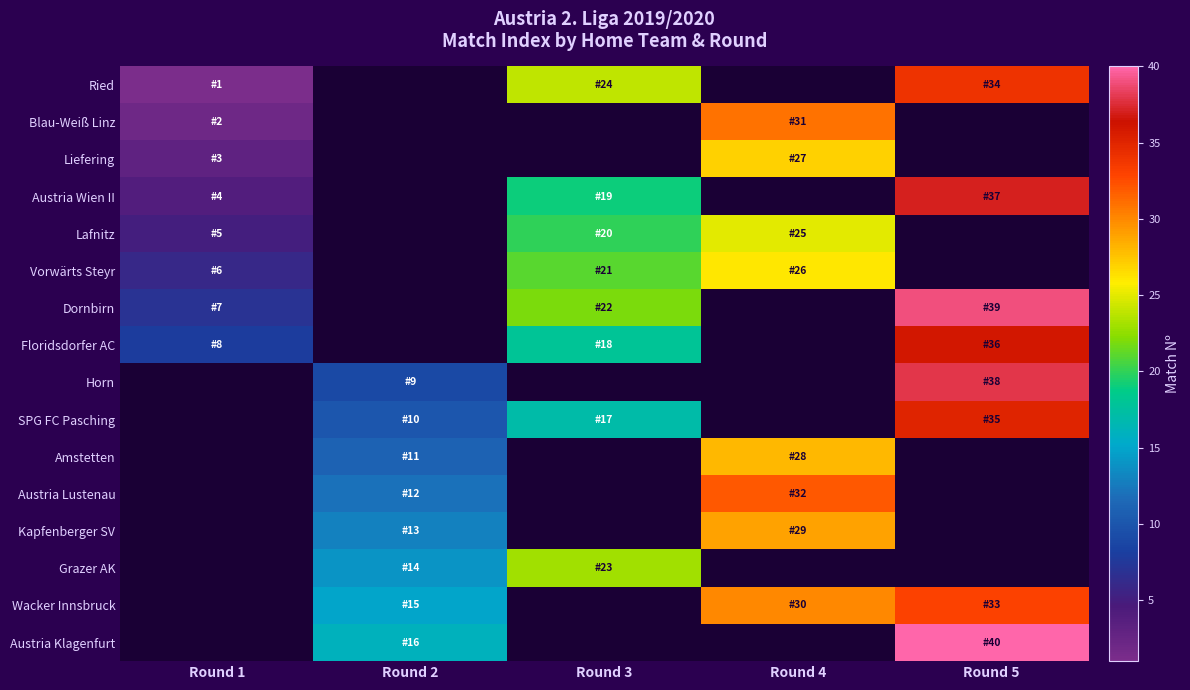

At which category does the chart reach its minimum across all series?

Round 2